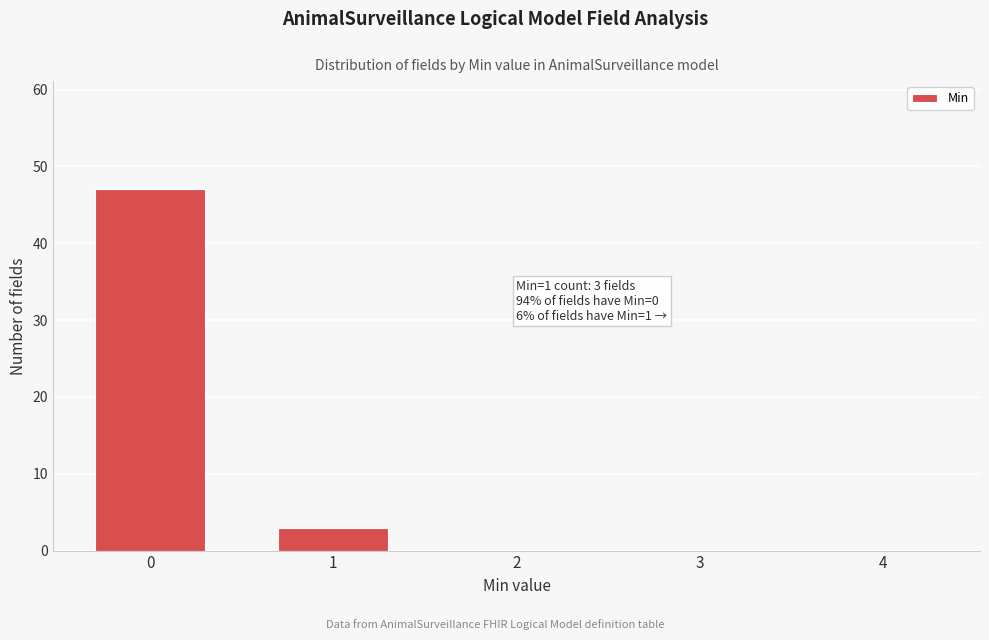

Reading left to right, what are all the values shown in this chart?

0=47	1=3	2=0	3=0	4=0